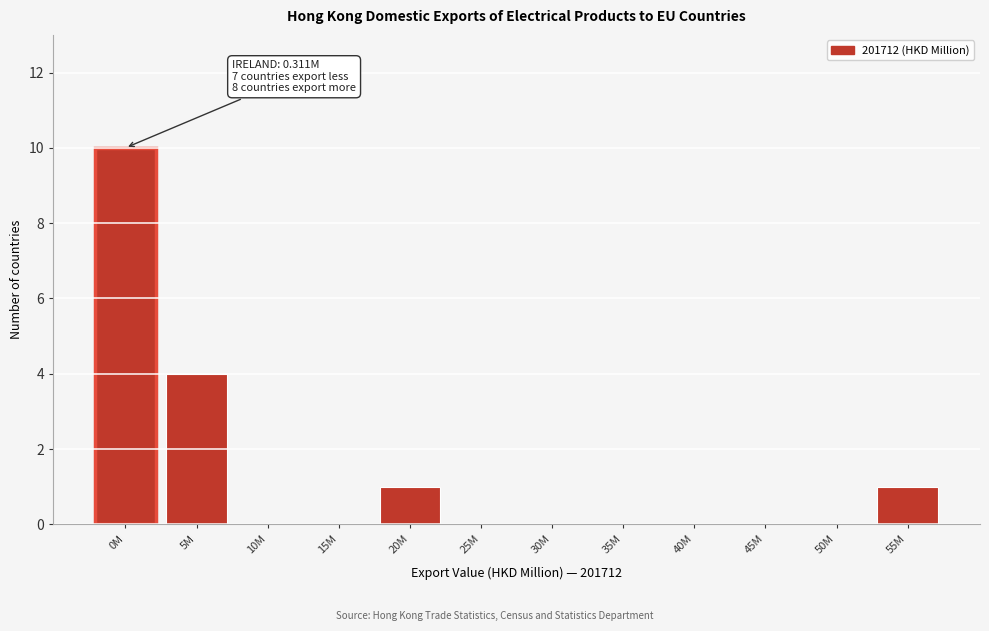

Reading right to left, extract all data points from this chart.

55M=1	50M=0	45M=0	40M=0	35M=0	30M=0	25M=0	20M=1	15M=0	10M=0	5M=4	0M=10